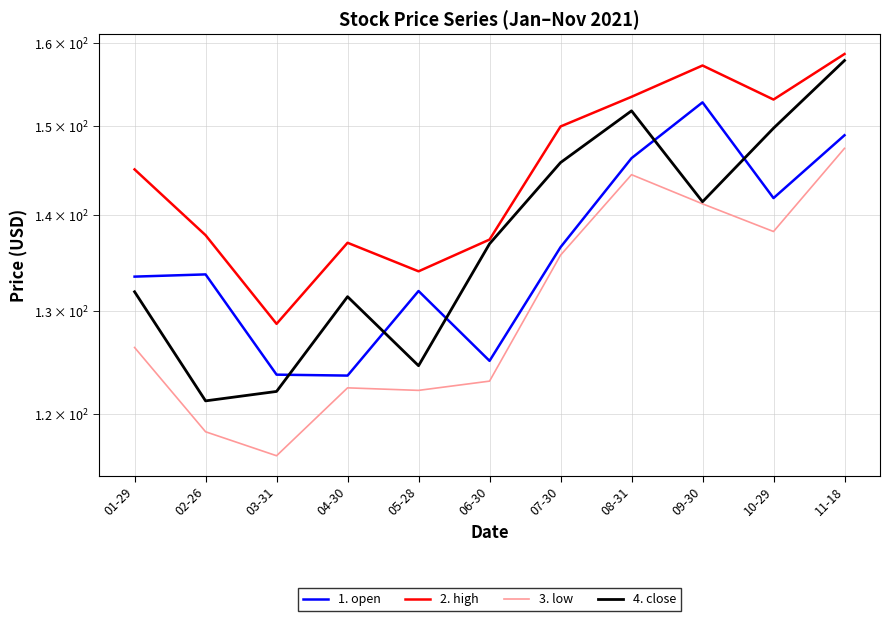

True or false: 2. high and 3. low cross at least once.

False